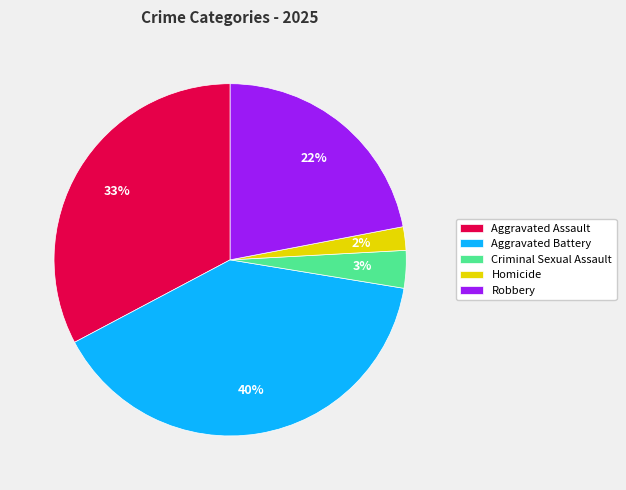

Is Criminal Sexual Assault the majority of the pie?

No